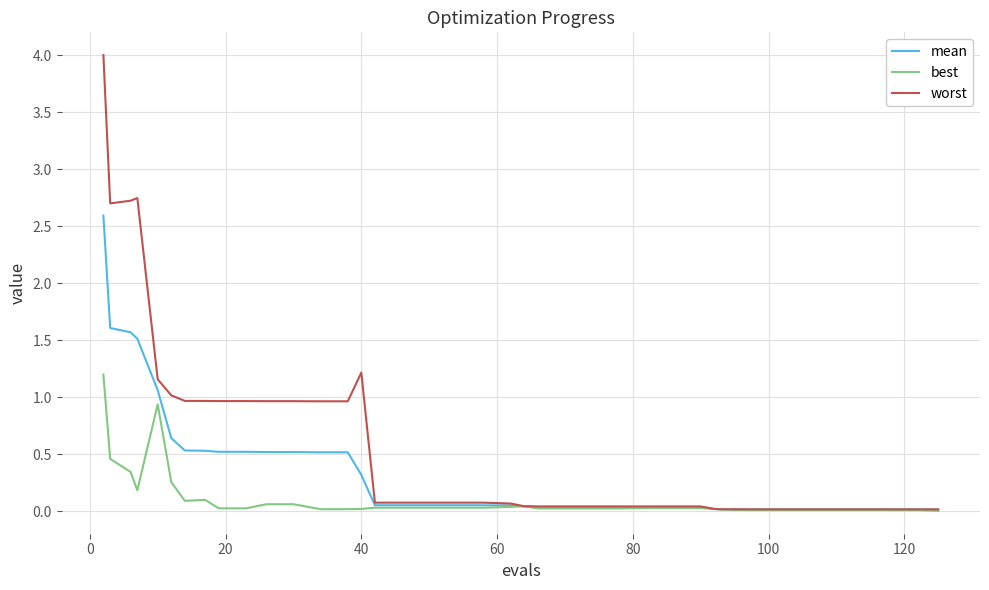

What is the greatest value displayed?

4.0